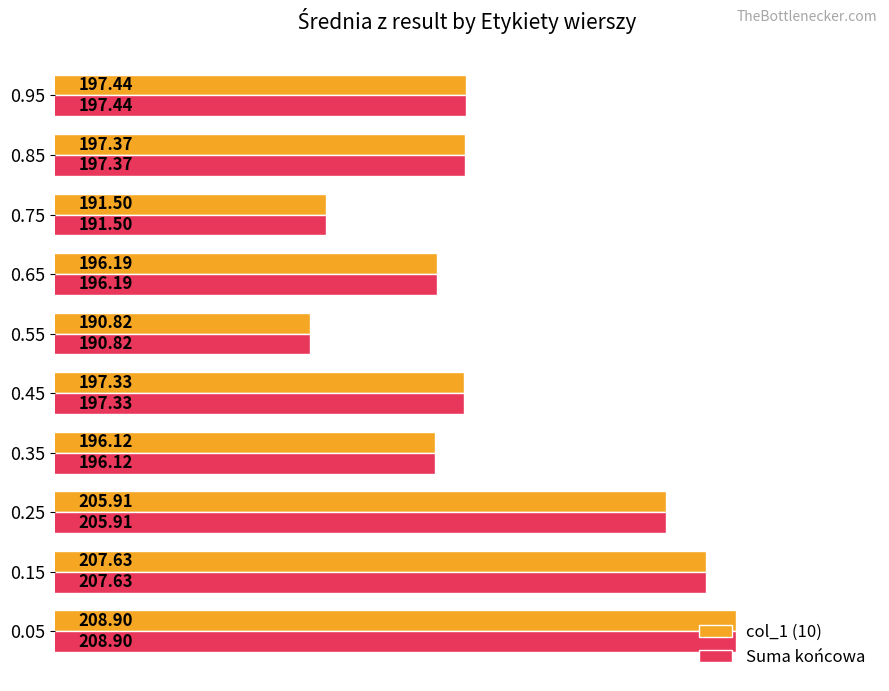

What is the sum of the col_1 (10) values at 0.95 and 0.25?

403.4